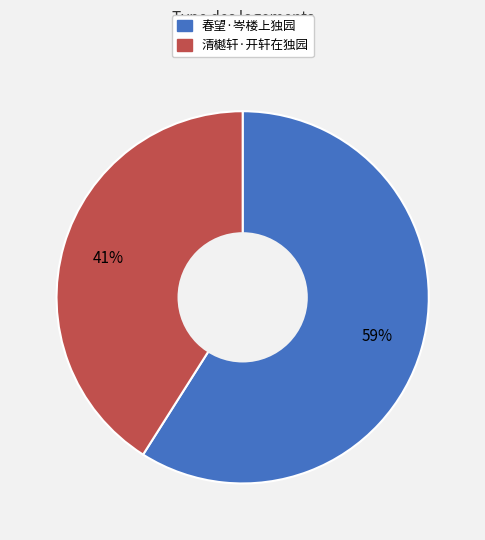

How many segments does this pie chart have?

2